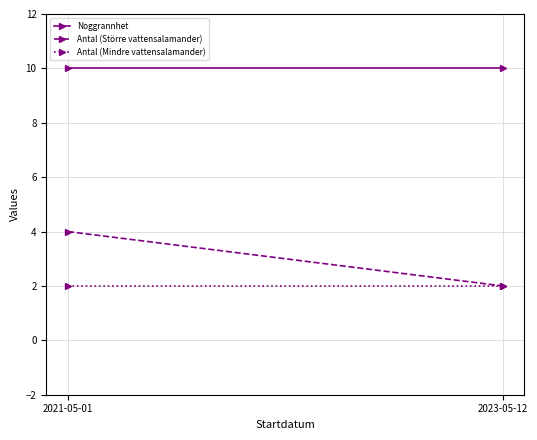

What is the label of the 1st point from the left?

2021-05-01